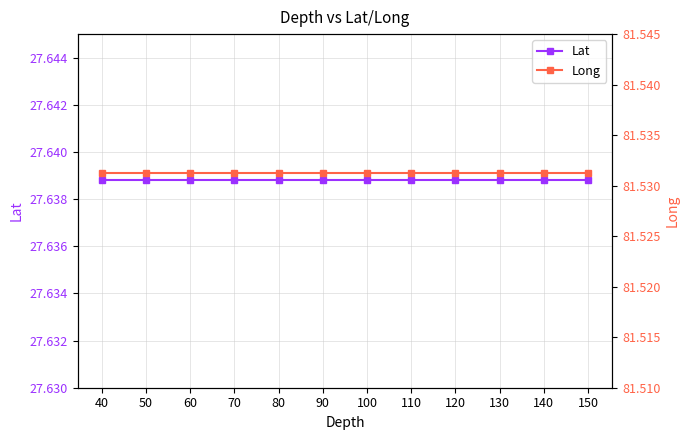

True or false: Long and Lat intersect in this chart.

False